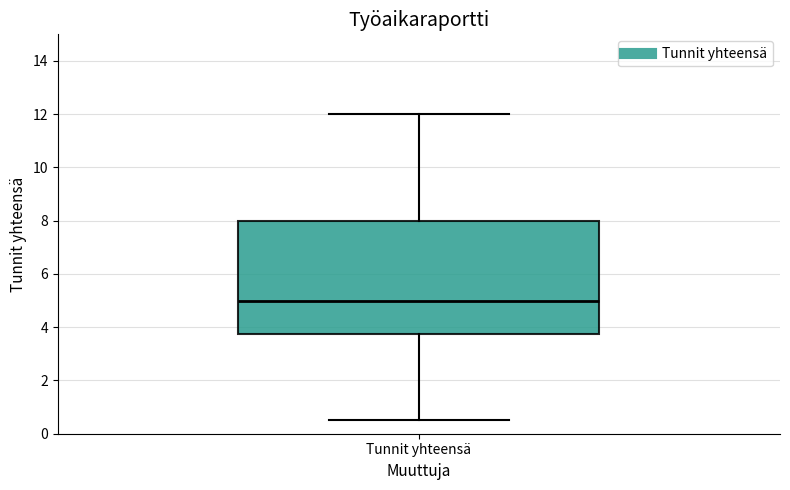

Read this box plot against the y-axis: the position of the median line, the range covered by the box, and the ends of both whiskers. The values are not printed on the chart, so give them approximately, as read against the axis.

median 5.0, box 3.8 to 8.0, whiskers 0.6 to 12.0